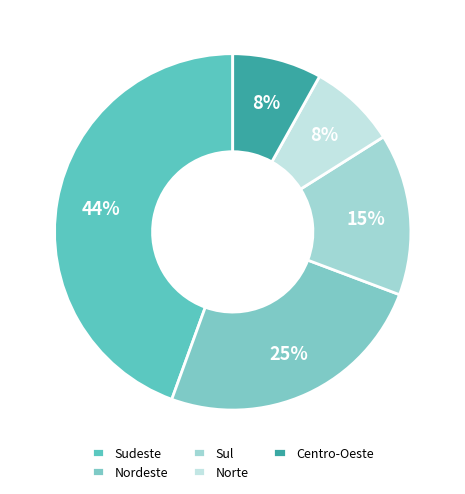

What percentage is the Centro-Oeste slice, to the nearest percent?

8%